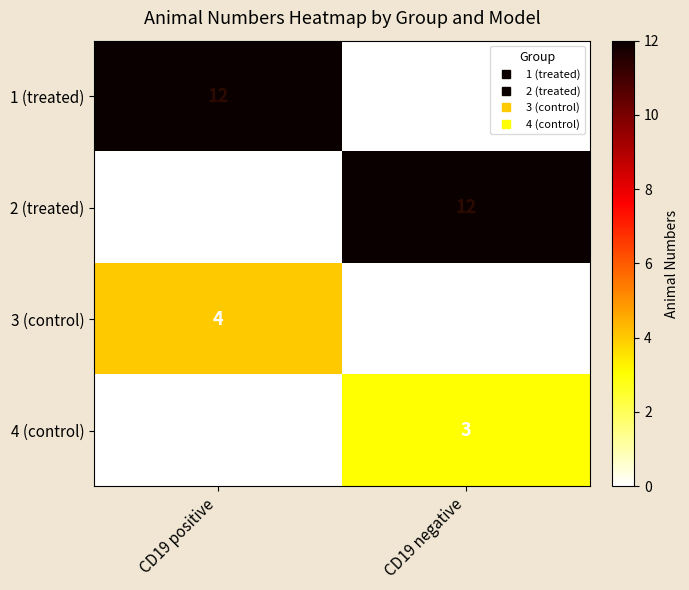

Which series changed the most between CD19 positive and CD19 negative?

1 (treated)